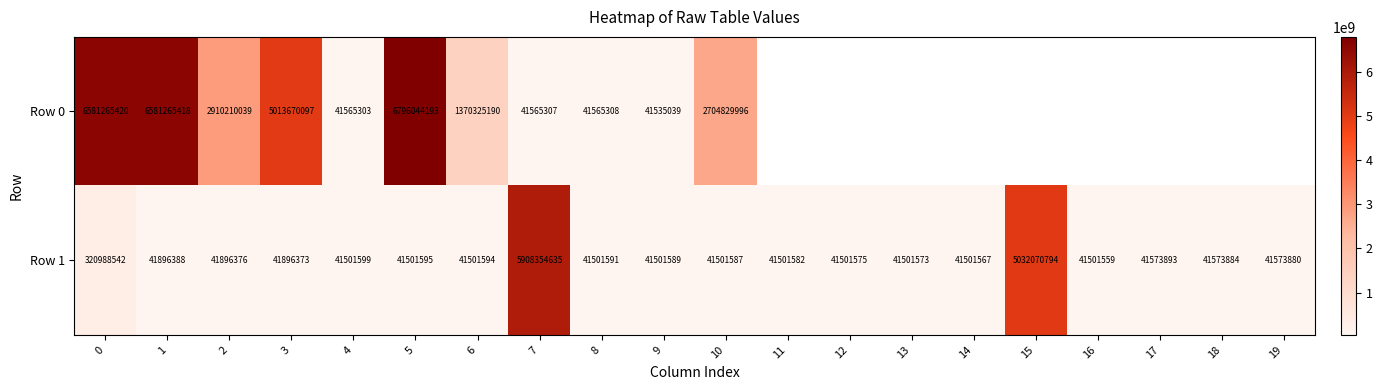

What is the sum of the Row 1 values at 6 and 11?

83003176